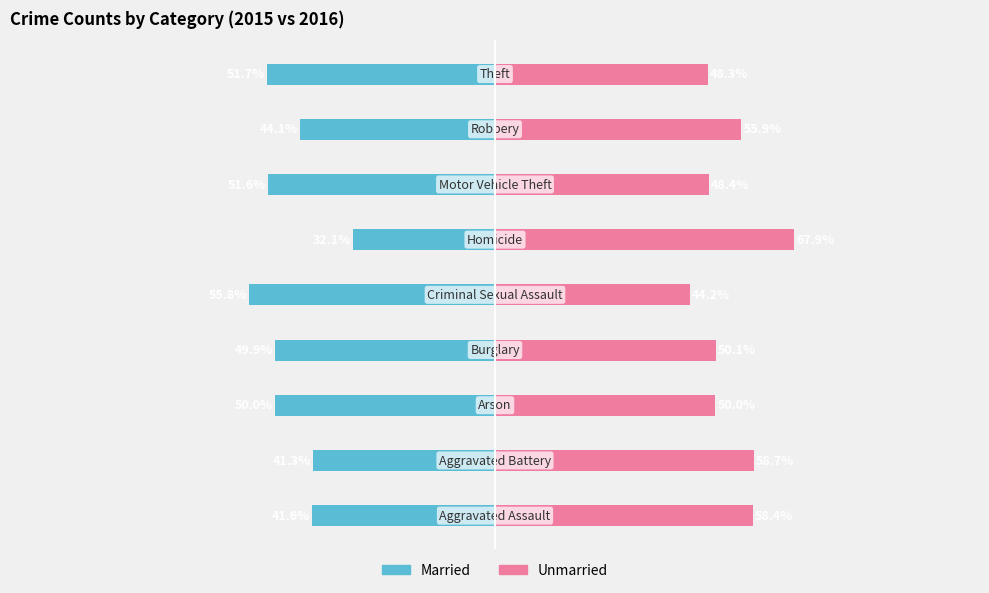

What is the average value of the Married series?

-46.5